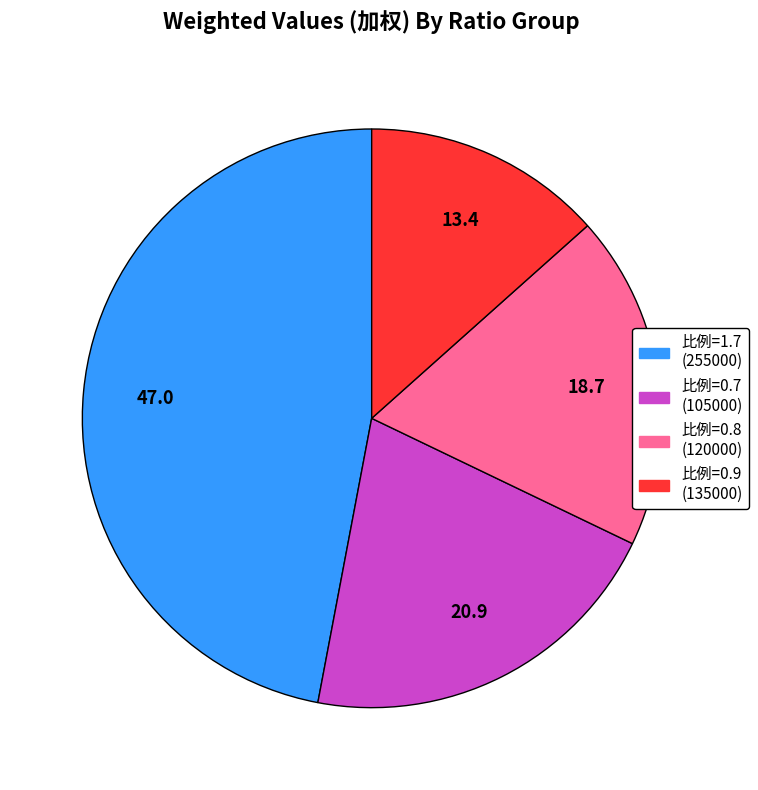

Does any single category account for the majority?

No